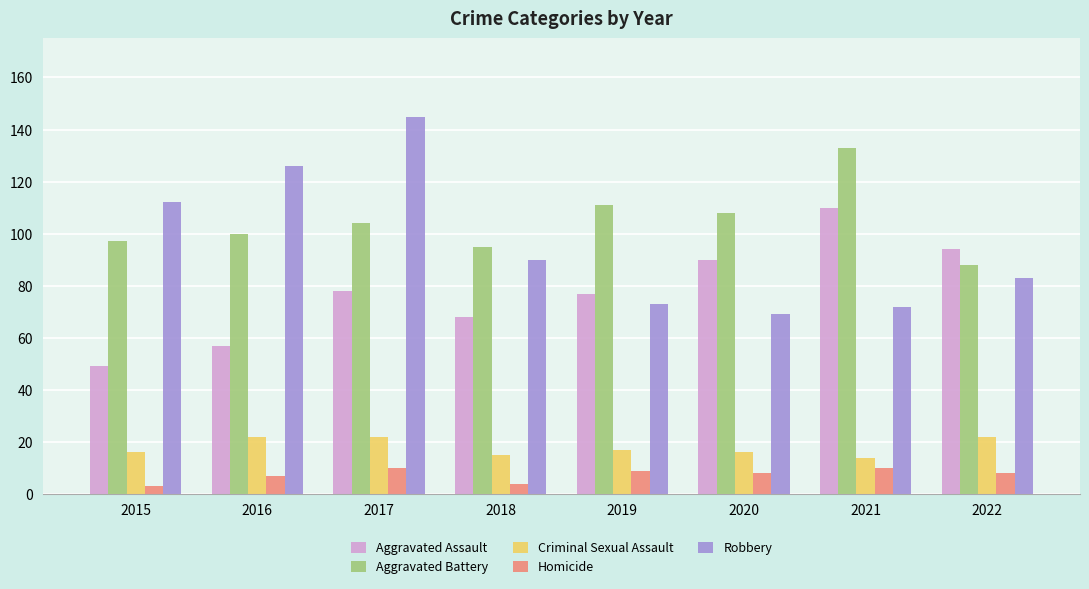

How many distinct data groups are displayed?

5